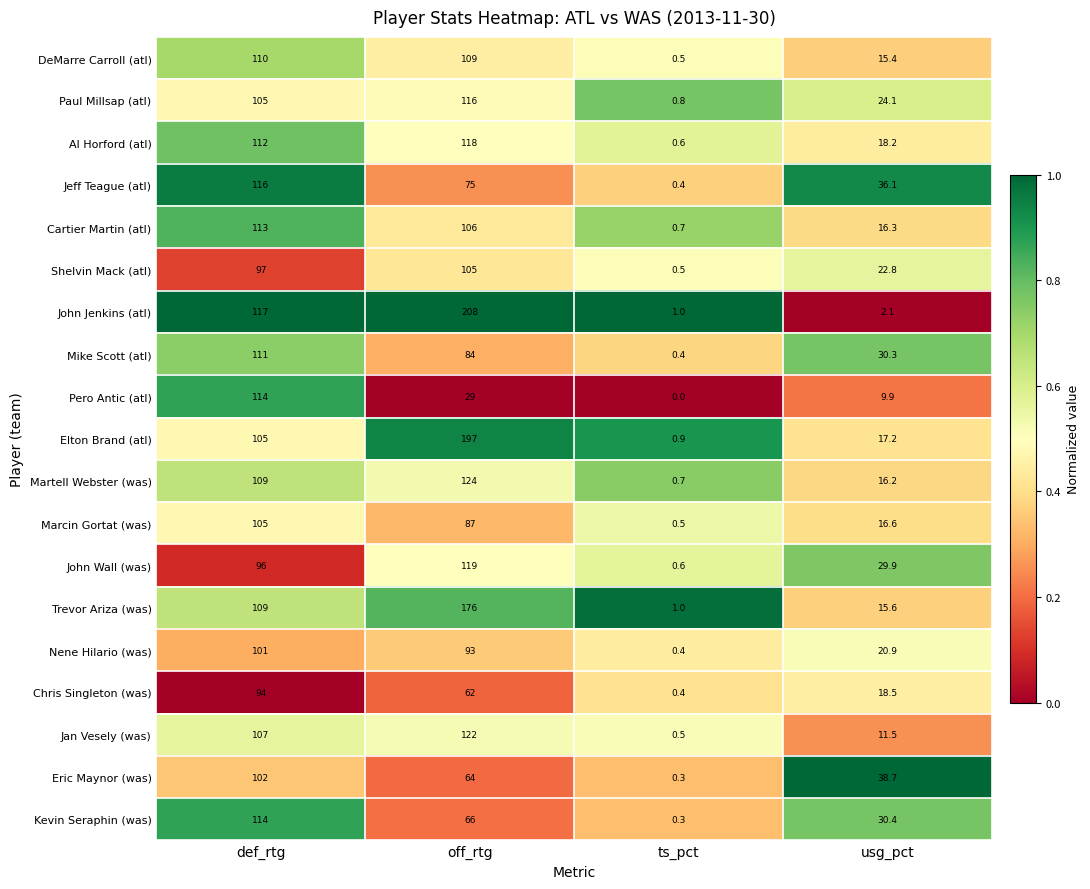

Which category has the highest value across all series?

off_rtg